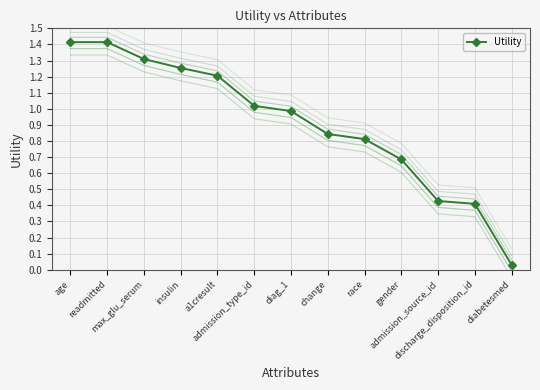

What is the difference between the maximum and minimum values?

1.4